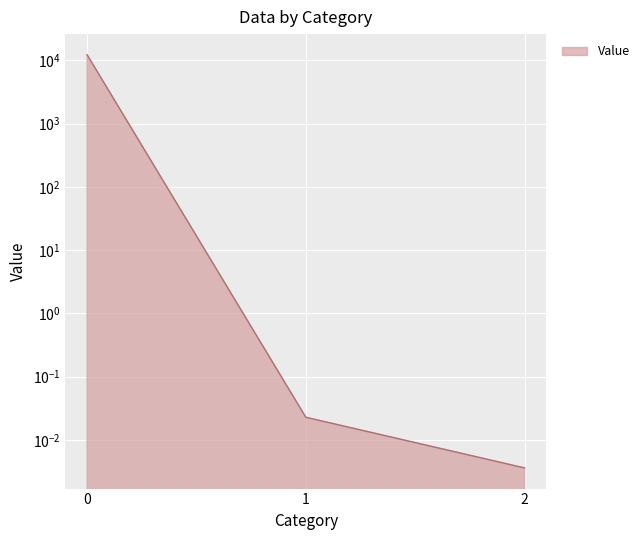

Which category has the lowest value across all series?

2